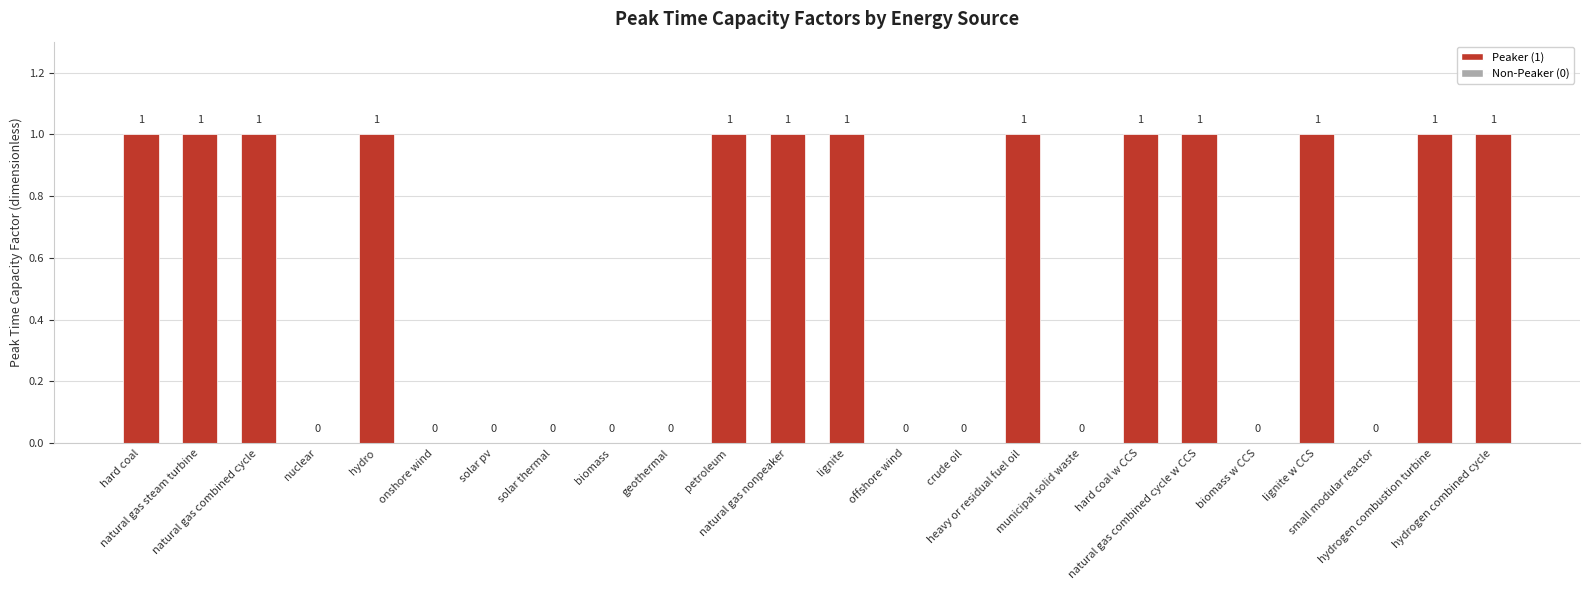

Between hydrogen combined cycle and nuclear, which is larger?

hydrogen combined cycle